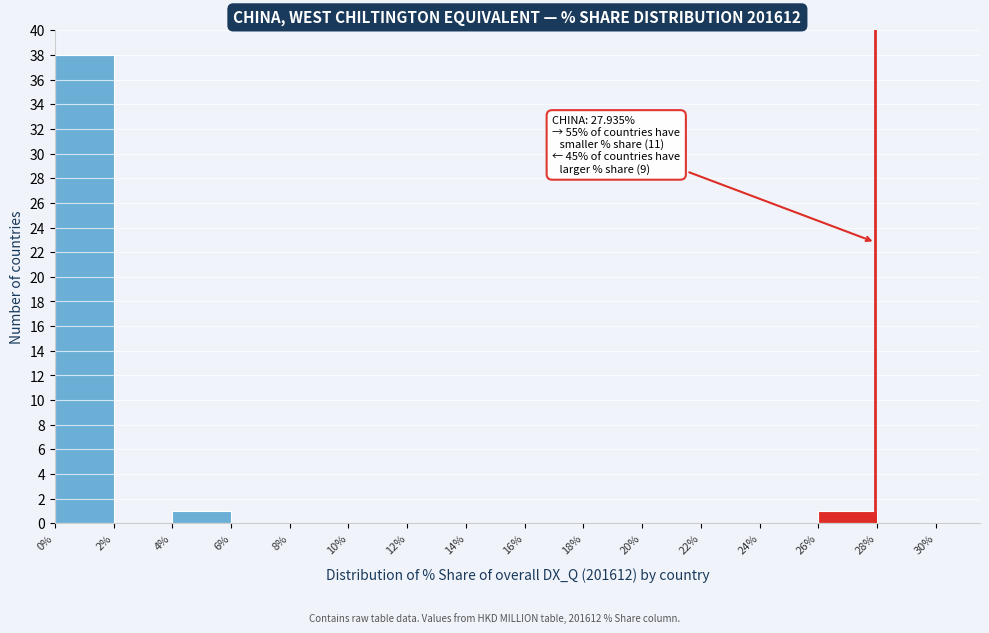

Over which range of the x-axis is the bar tallest?

0% to 2%